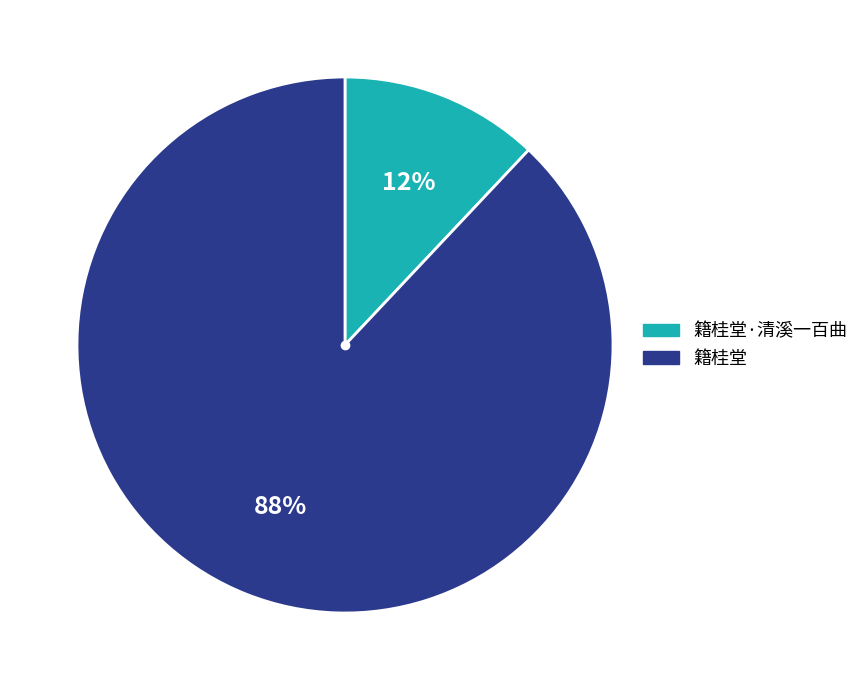

What percentage is the 籍桂堂 slice, to the nearest percent?

88%